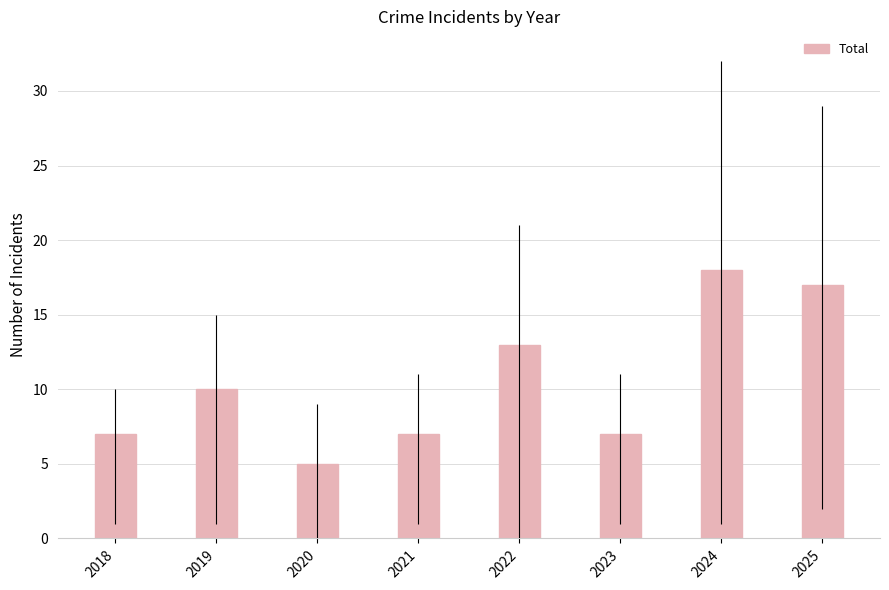

How many bars are there in total?

8